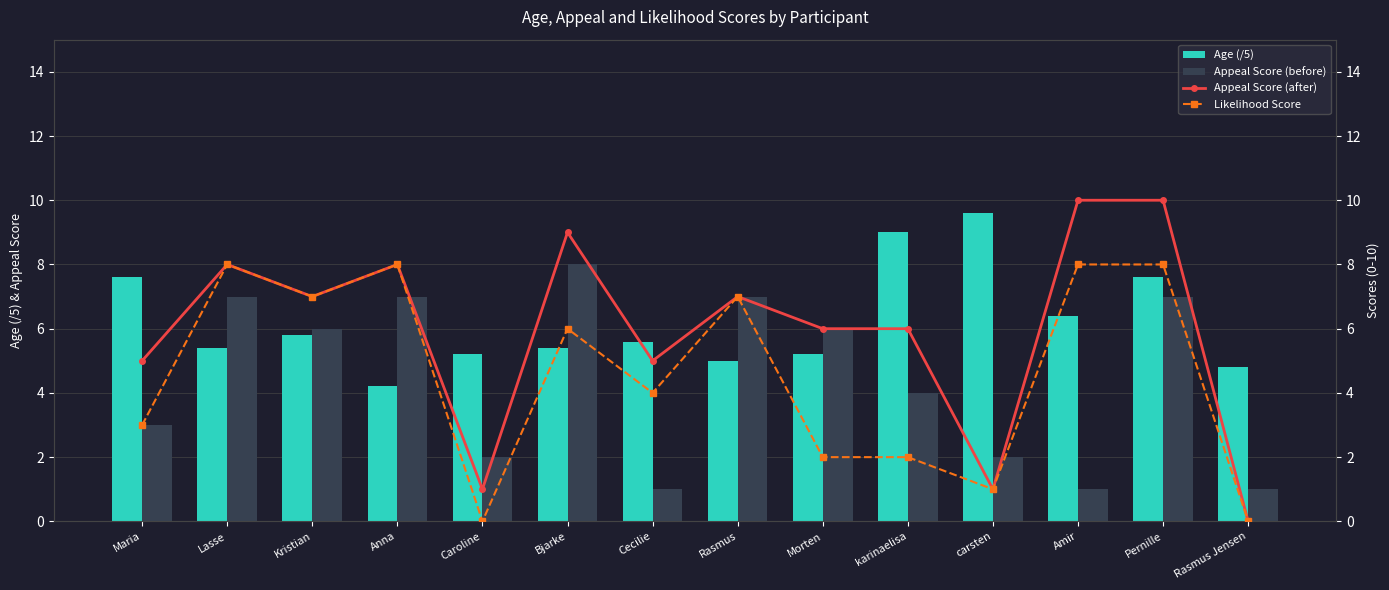

How many categories are shown in the chart?

14